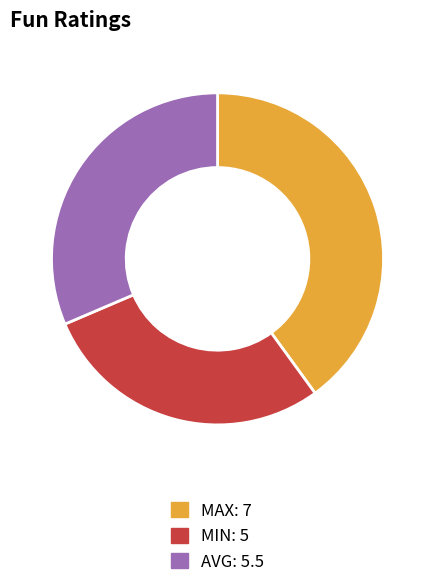

Is it true that MAX is 40% of the pie?

True